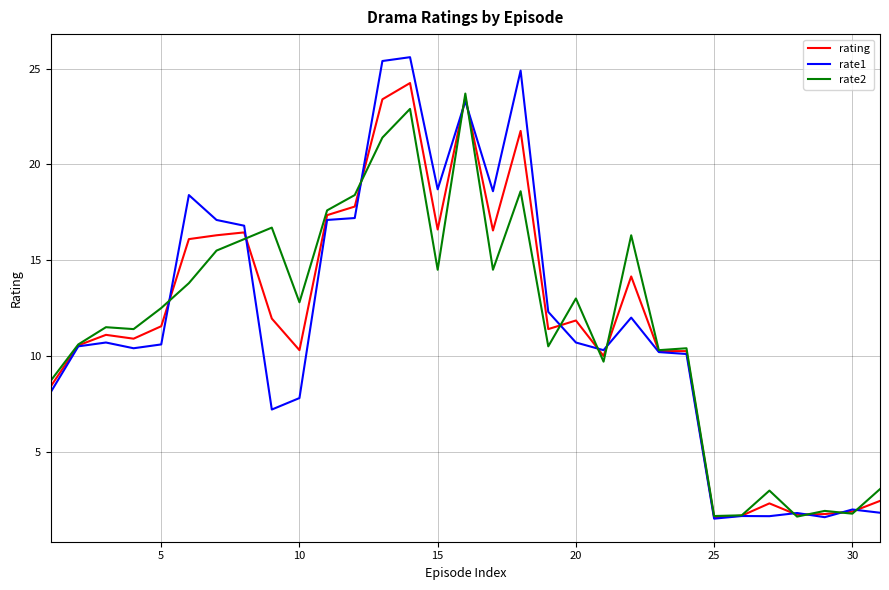

List the series in order of their overall mean, highest first.

rate2, rating, rate1